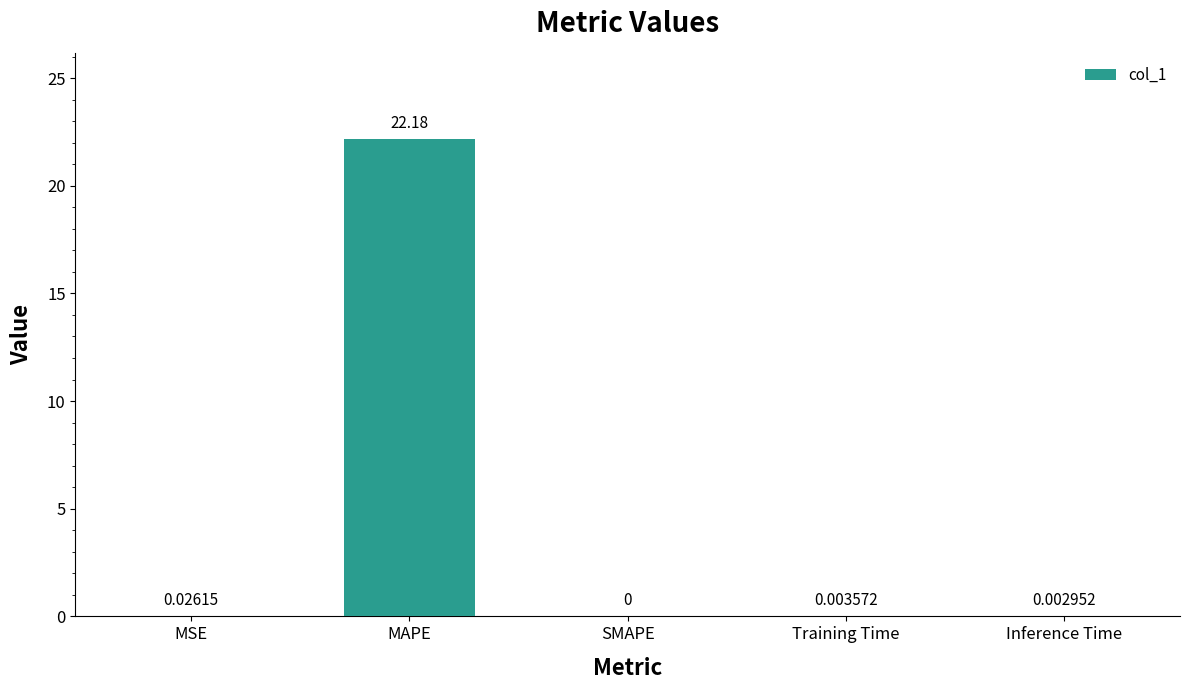

How many values are above zero?

4